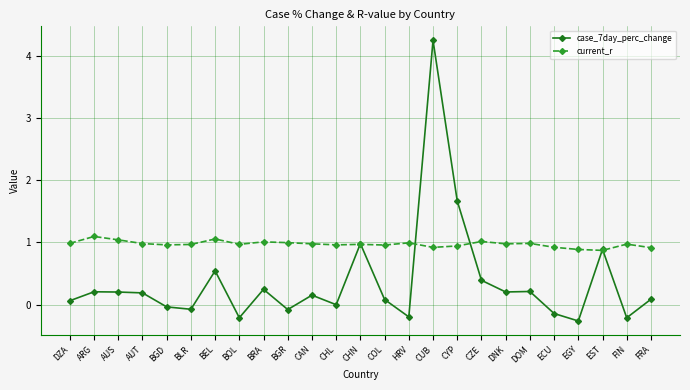

What are all the series names shown in the legend?

case_7day_perc_change, current_r